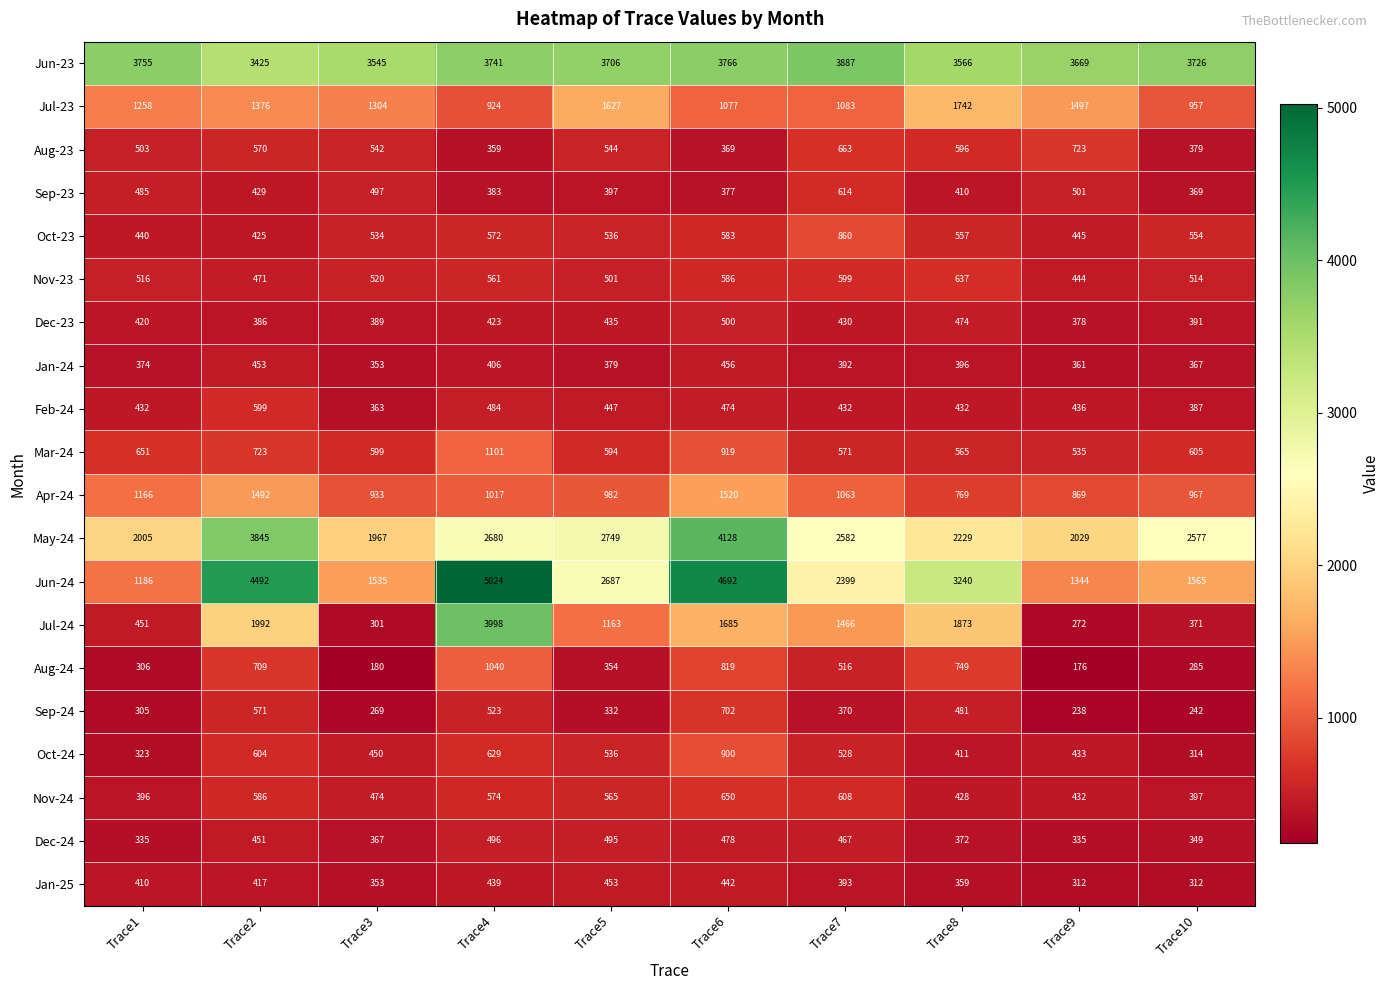

What is the difference between the maximum and minimum values in the Jul-24 series?

3726